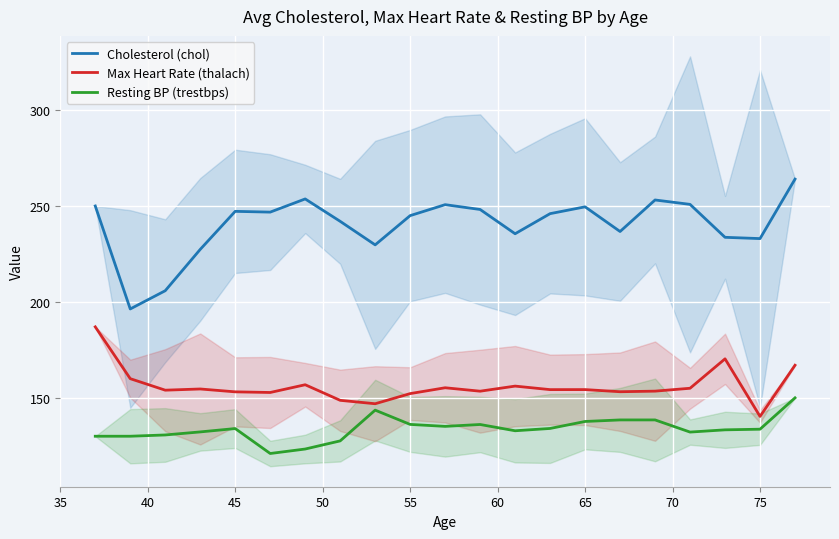

True or false: Resting BP (trestbps) and Cholesterol (chol) cross at least once.

False